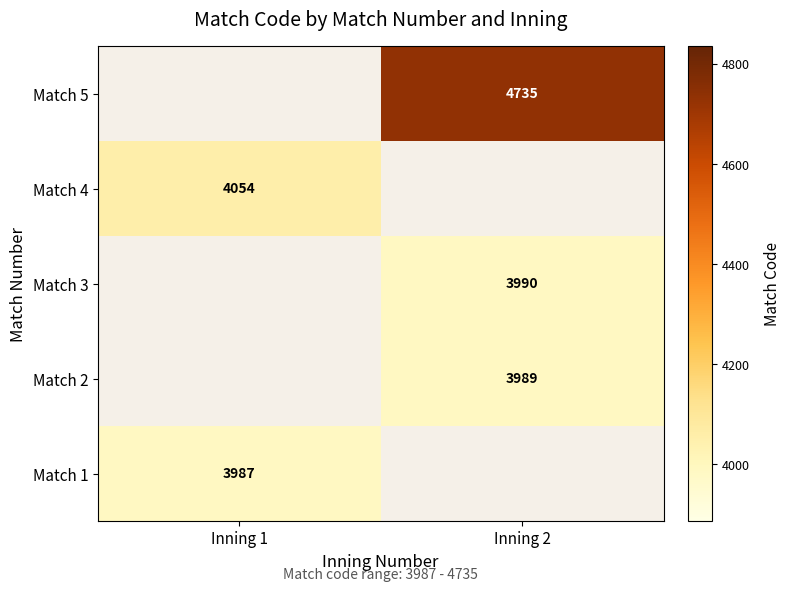

Is it true that Match 2 equals 2558 at Inning 2?

False